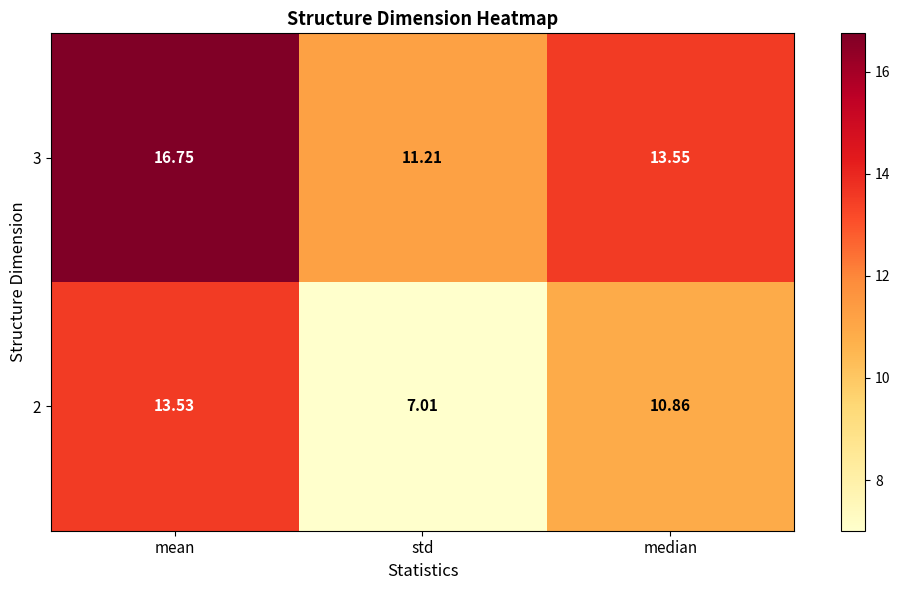

Which series changed the most between mean and std?

2